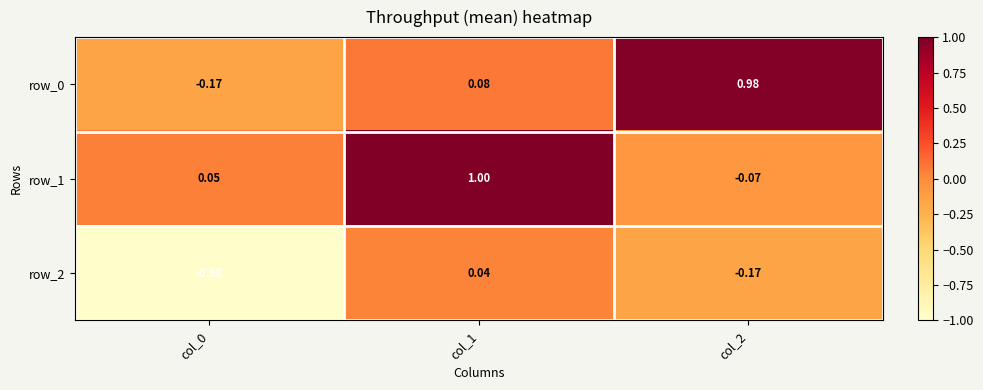

Is it true that row_0 equals 1.0 at col_2?

True